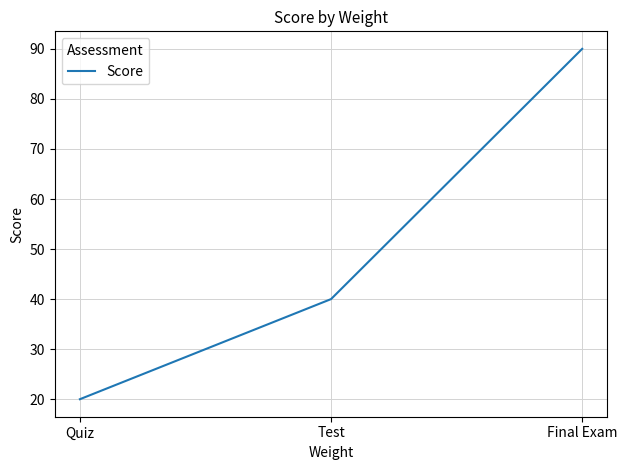

What is the sum of all values?

150